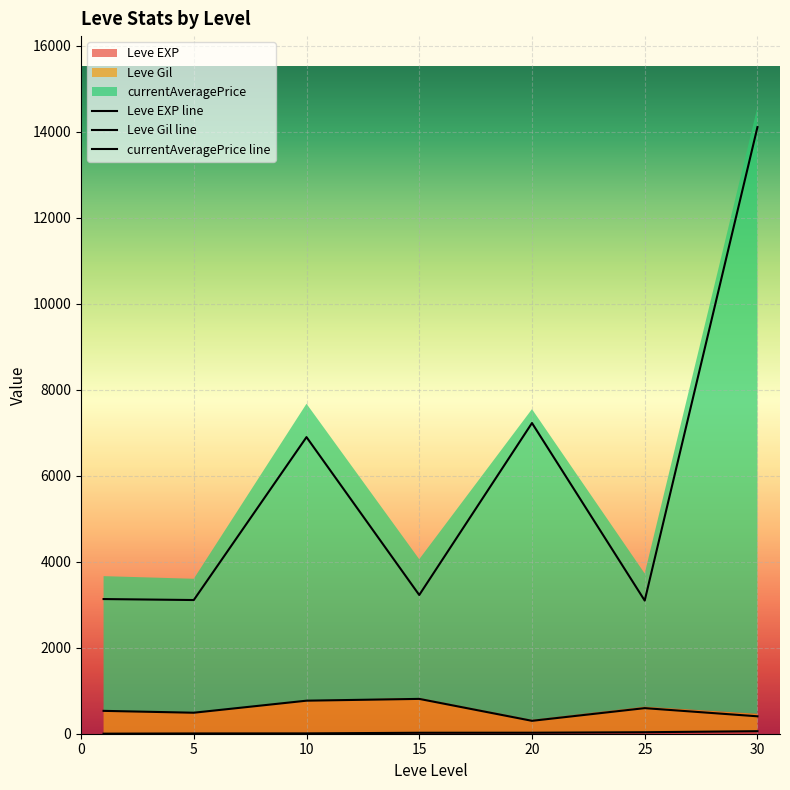

The value of Leve Gil line at 5 is 148.1. True or false?

False